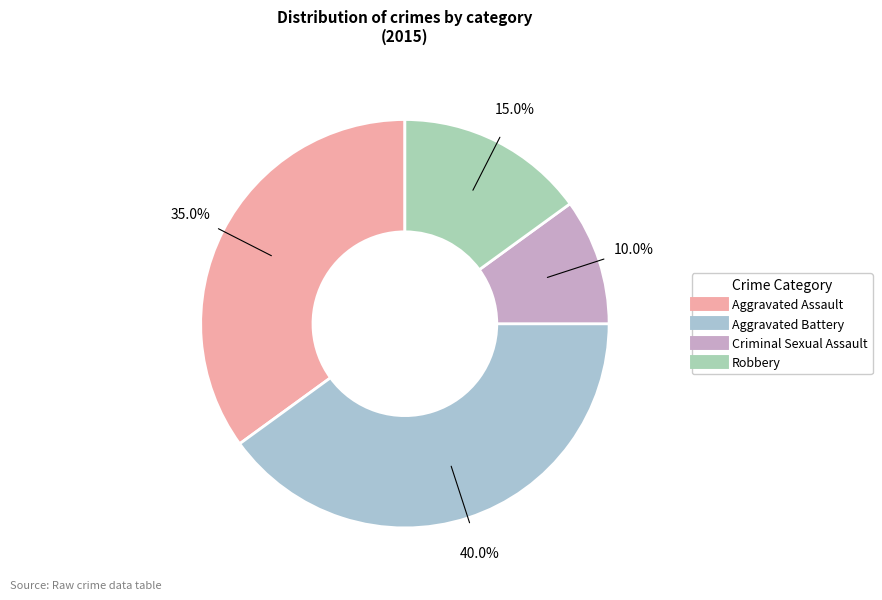

What percentage is the Aggravated Battery slice, to the nearest percent?

40%